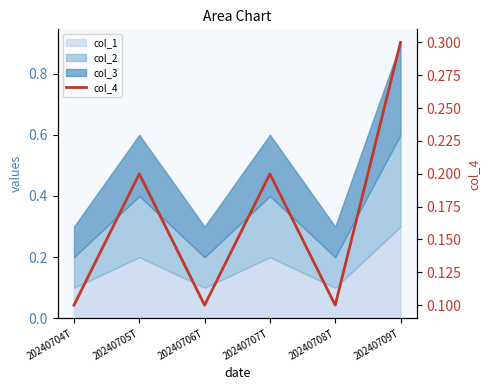

What is the label of the 3rd point from the right?

20240707T